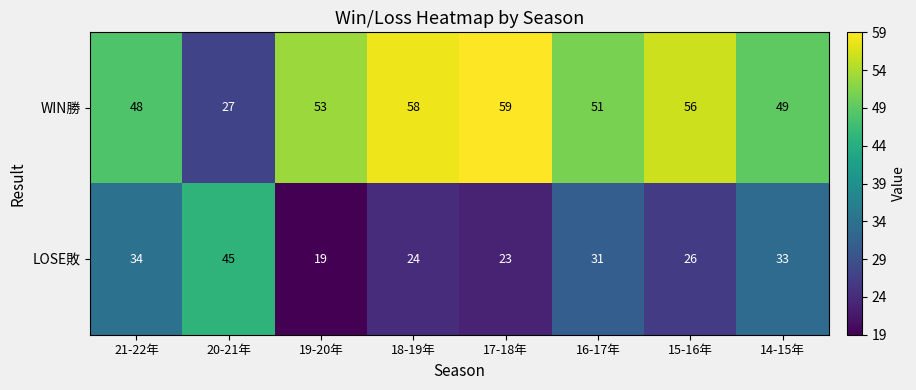

The value of WIN勝 at 15-16年 is 56. True or false?

True